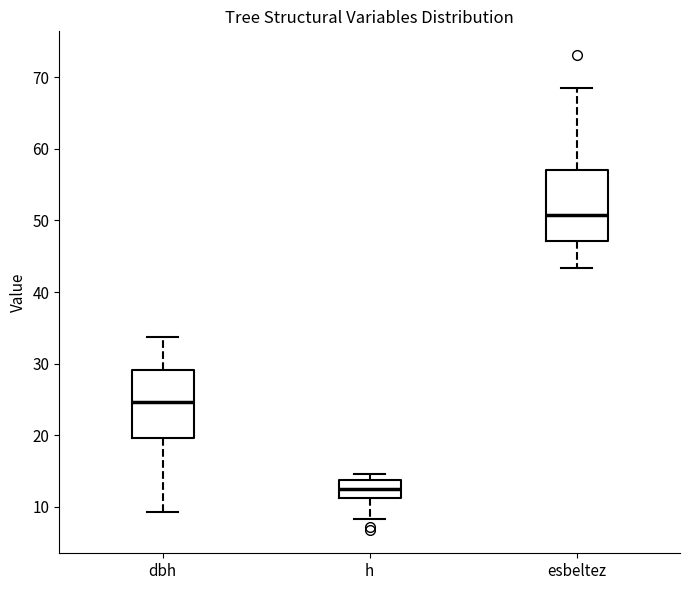

Which box has the lowest median line?

h